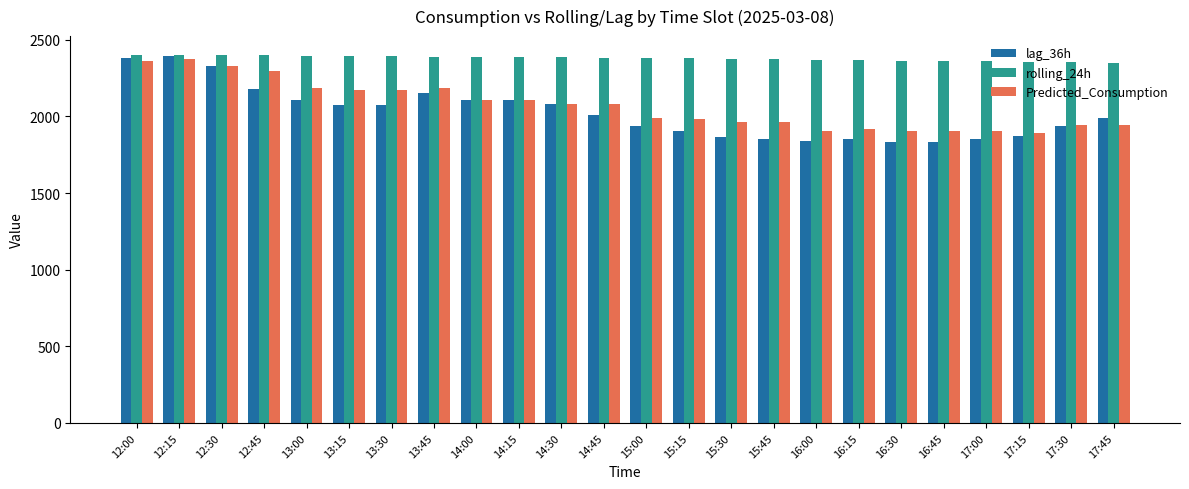

Which series has the widest spread of values?

lag_36h